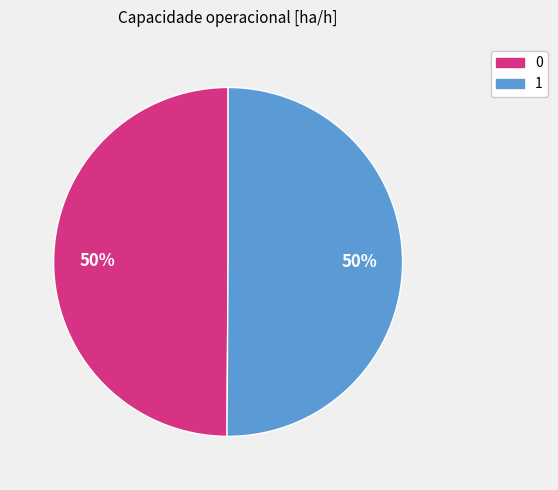

Do 0 and 1 together represent more than half of the pie?

Yes